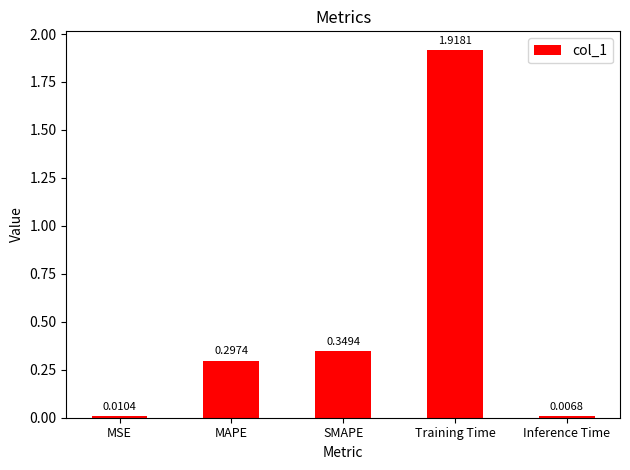

How many distinct data groups are displayed?

1